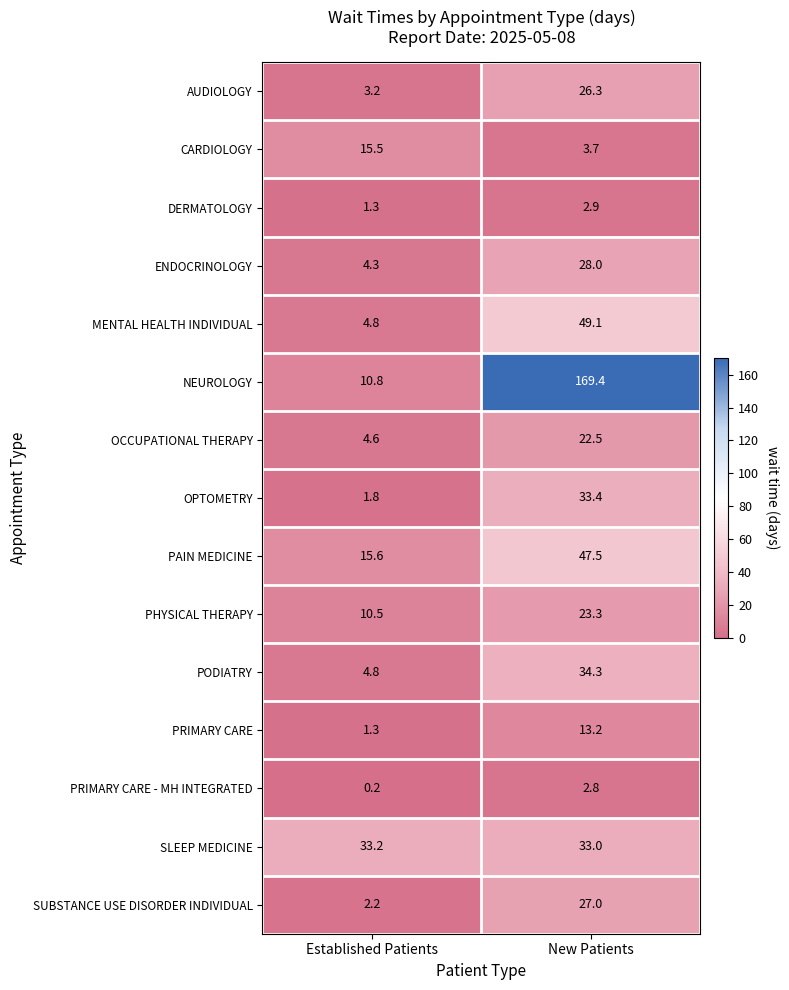

True or false: PAIN MEDICINE has a value of 74.3 at New Patients.

False